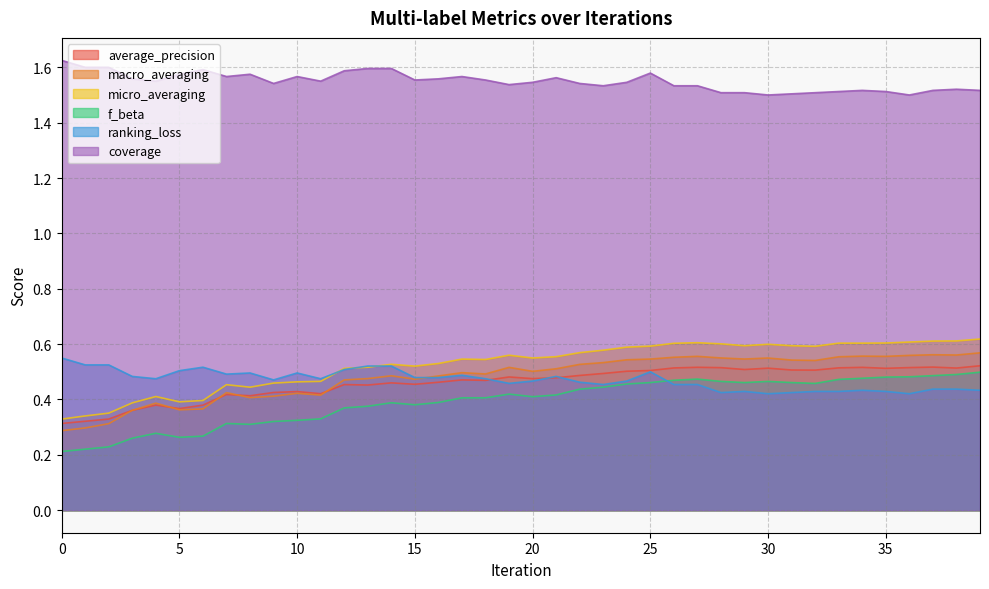

Rank the series at 33 from highest to lowest value.

coverage, micro_averaging, macro_averaging, average_precision, f_beta, ranking_loss